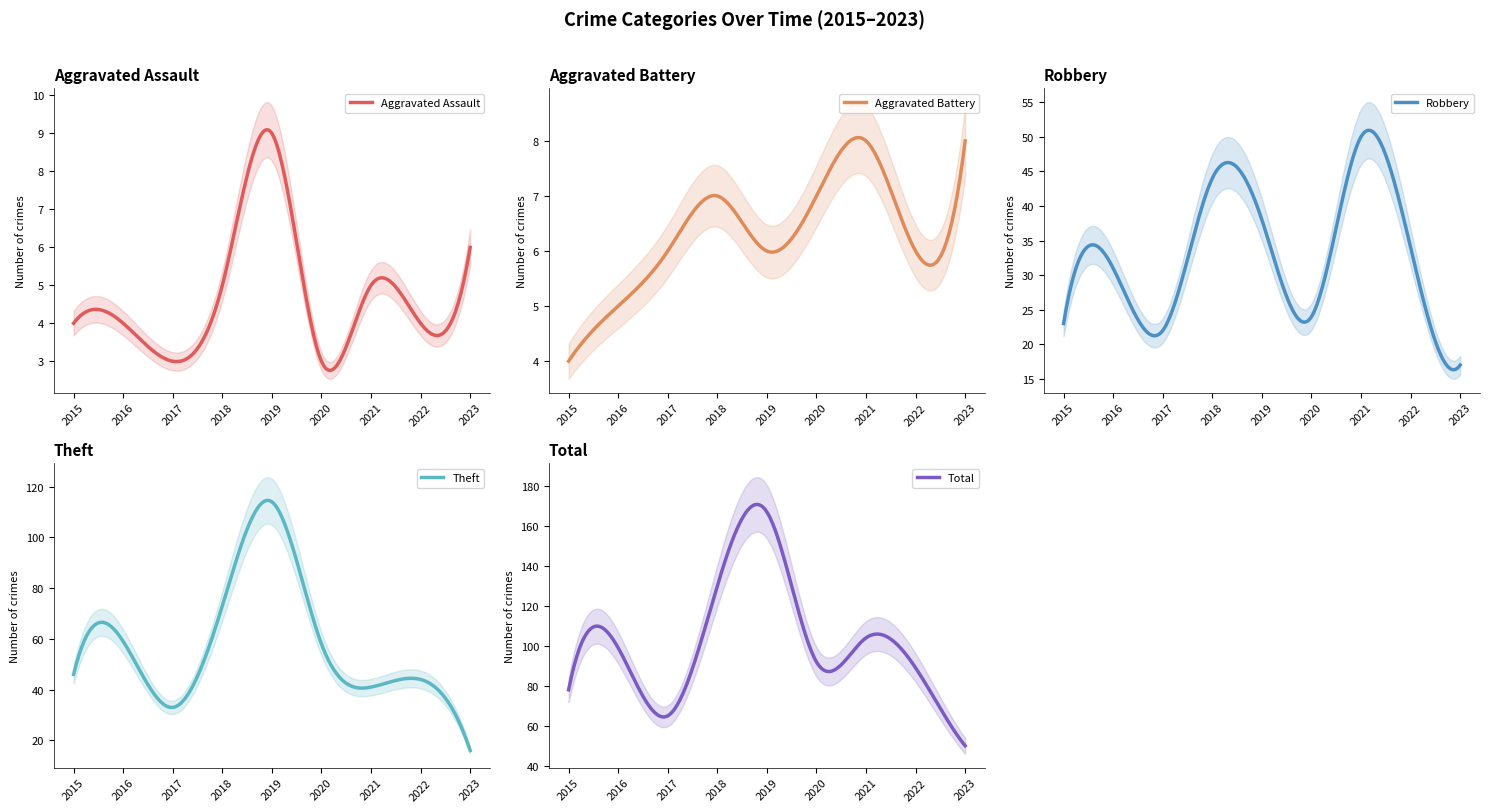

What is the difference between the highest and lowest values at 2015?

74